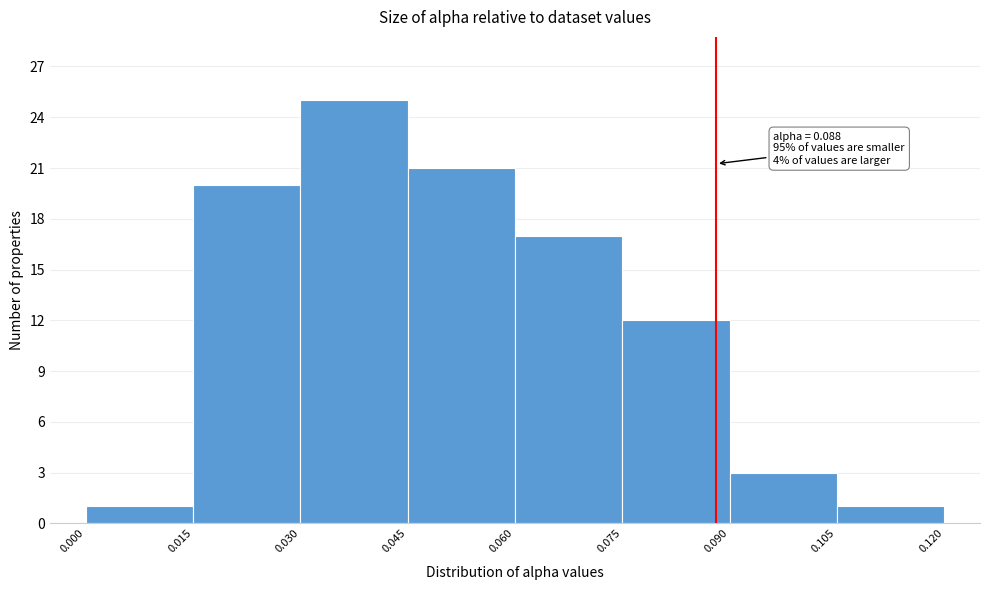

Which range on the x-axis has the tallest bar?

0.030 to 0.045